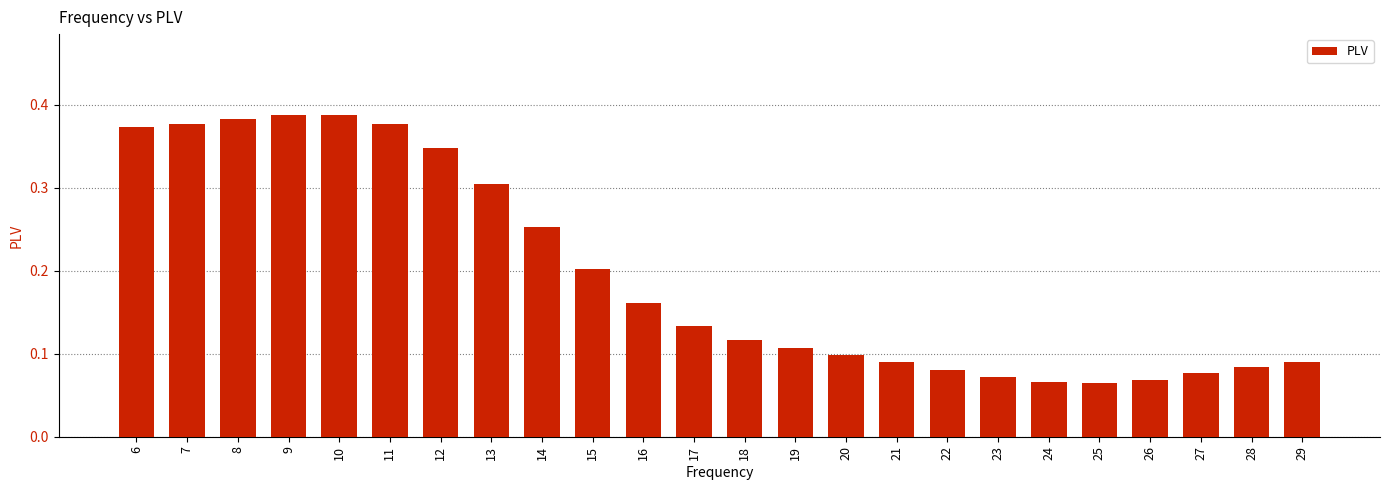

True or false: the data shows 0.0 at 27.

False